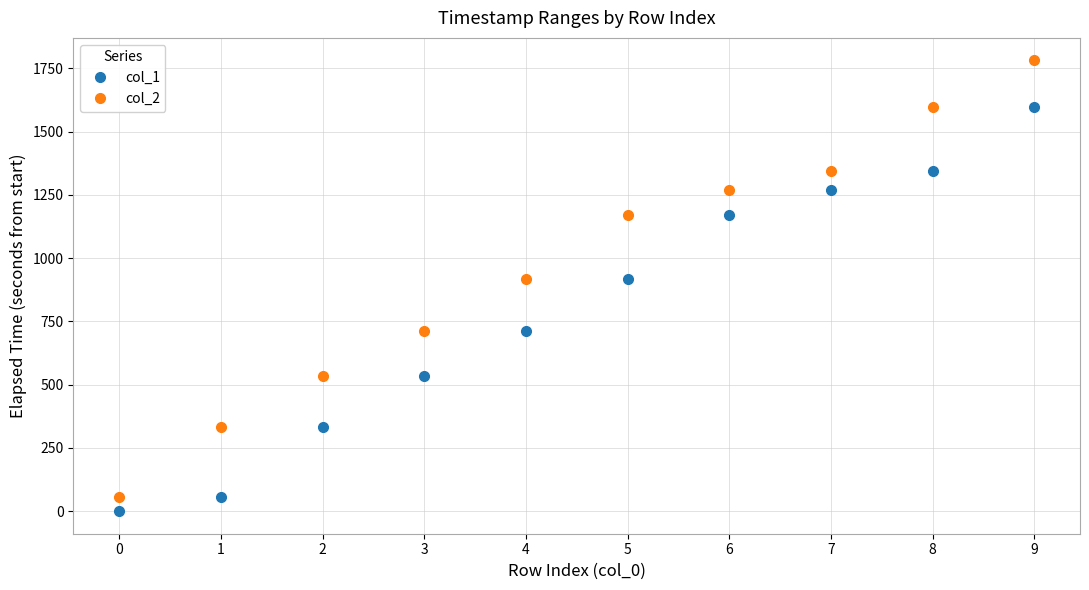

How many series are shown in this chart?

2